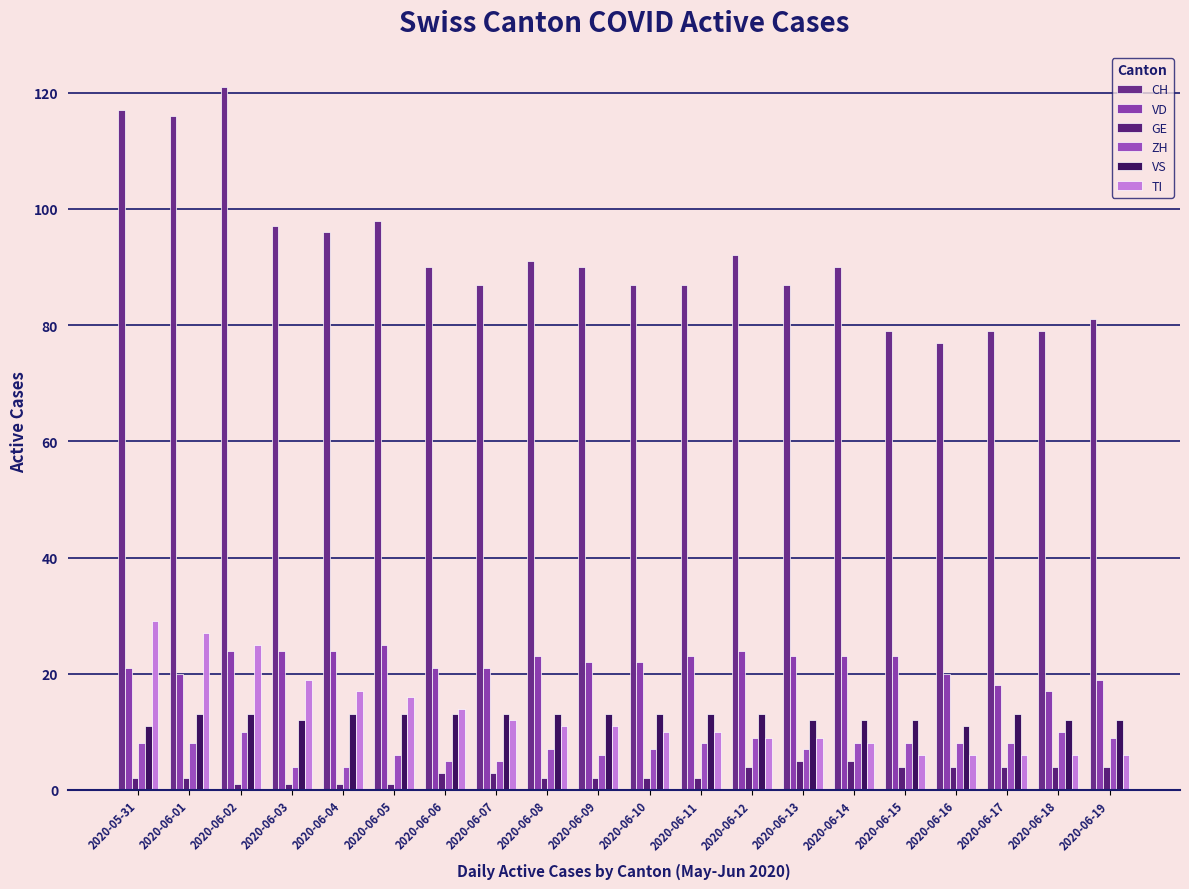

The CH series shows 163 at 2020-06-05. True or false?

False